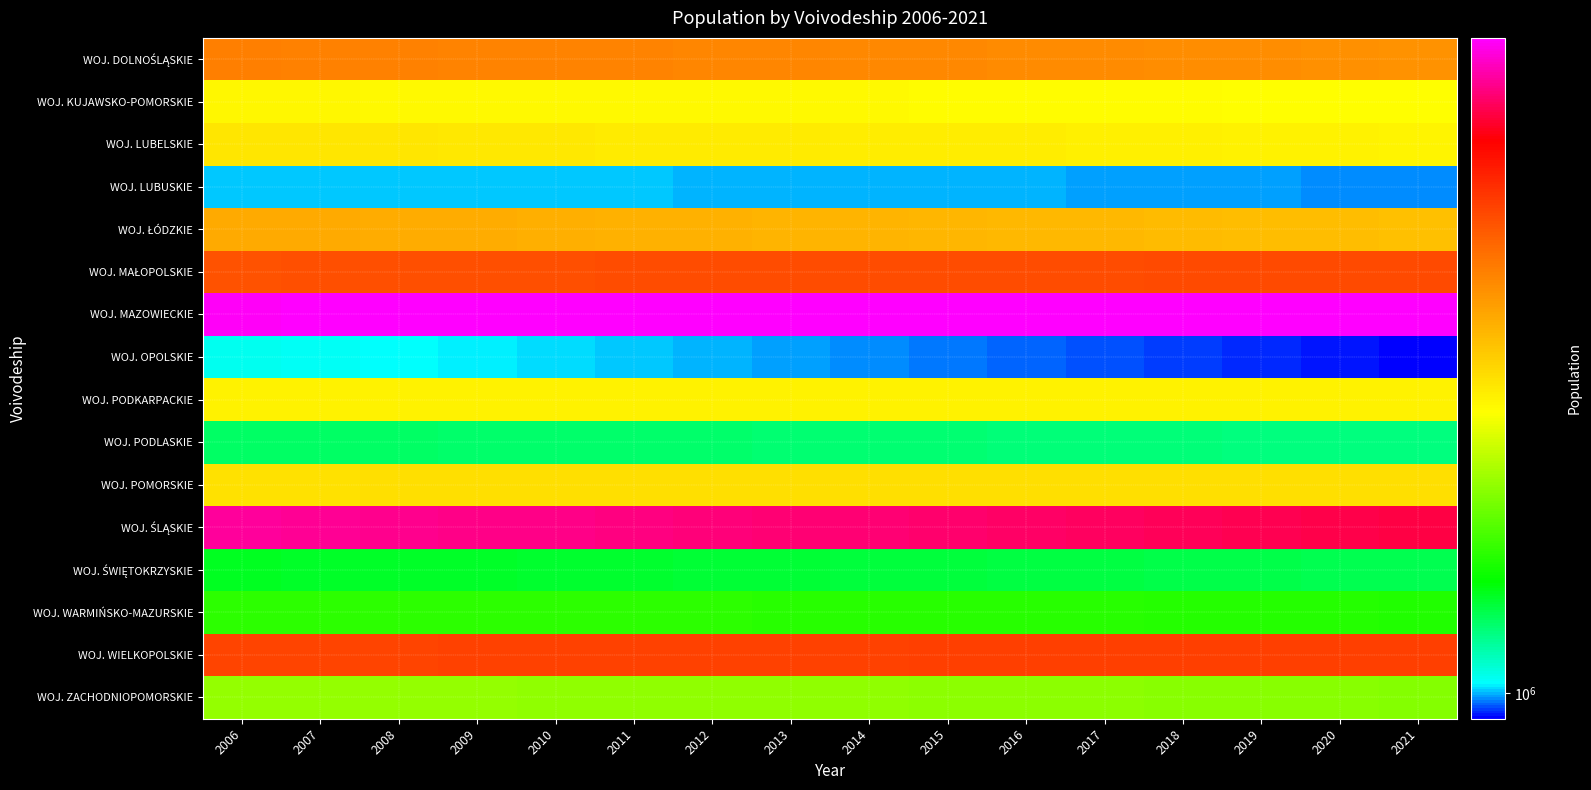

Which category has the lowest value across all series?

2021